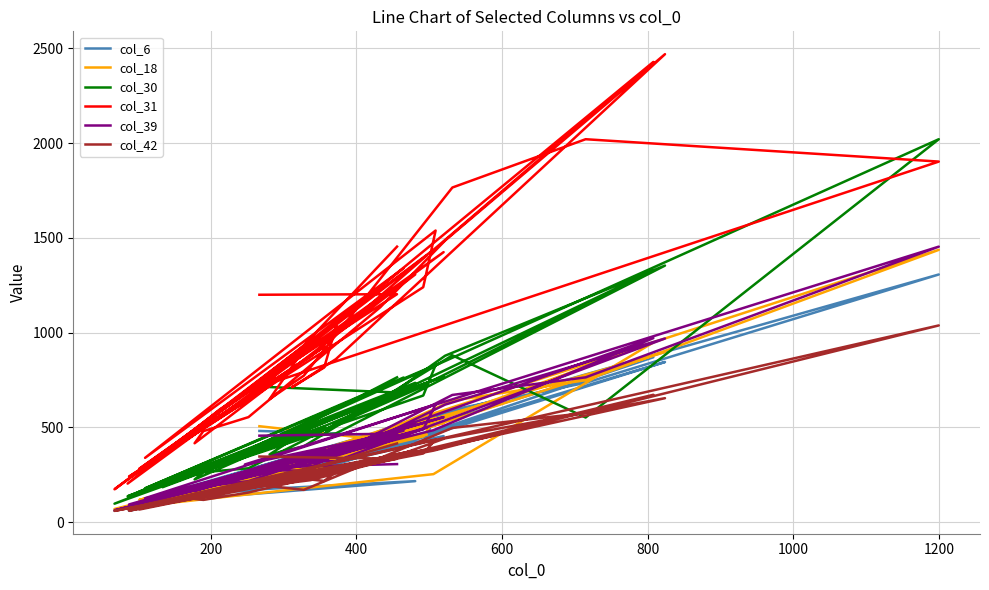

The value of col_18 at 11 is 734. True or false?

False